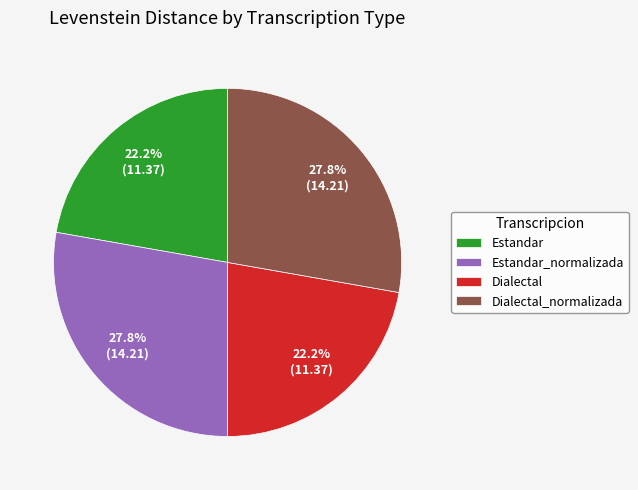

To the nearest percent, what is the combined percentage of Estandar_normalizada and Dialectal_normalizada?

56%